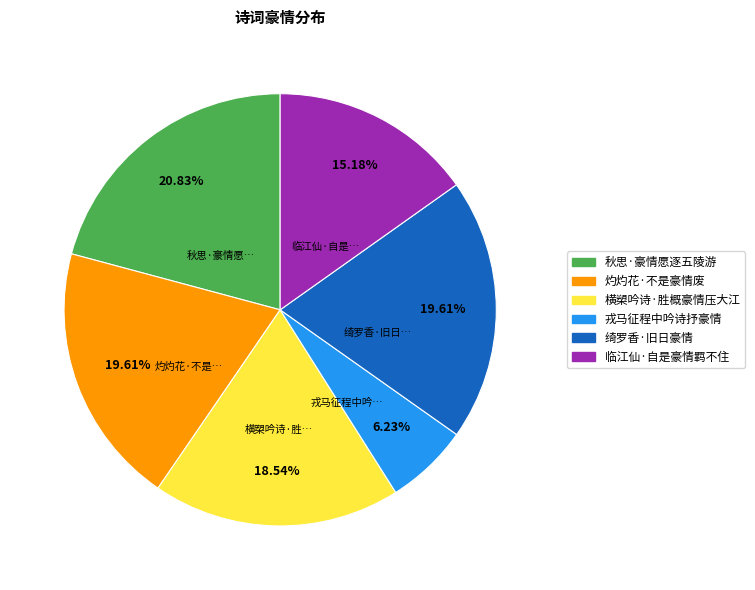

To the nearest percent, what portion does 临江仙·自是豪情羁不住 represent?

15%